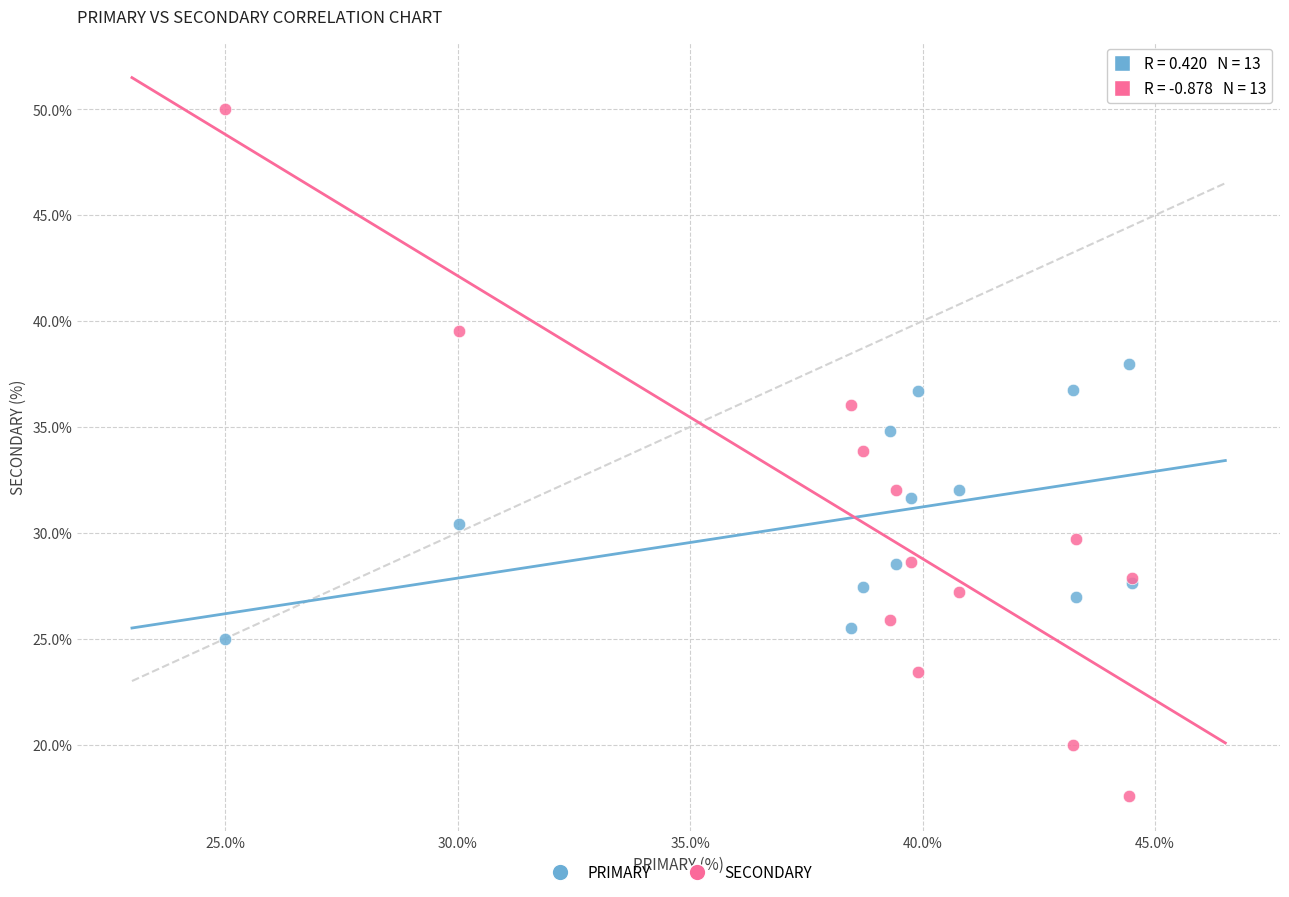

What are all the series names shown in the legend?

PRIMARY, SECONDARY